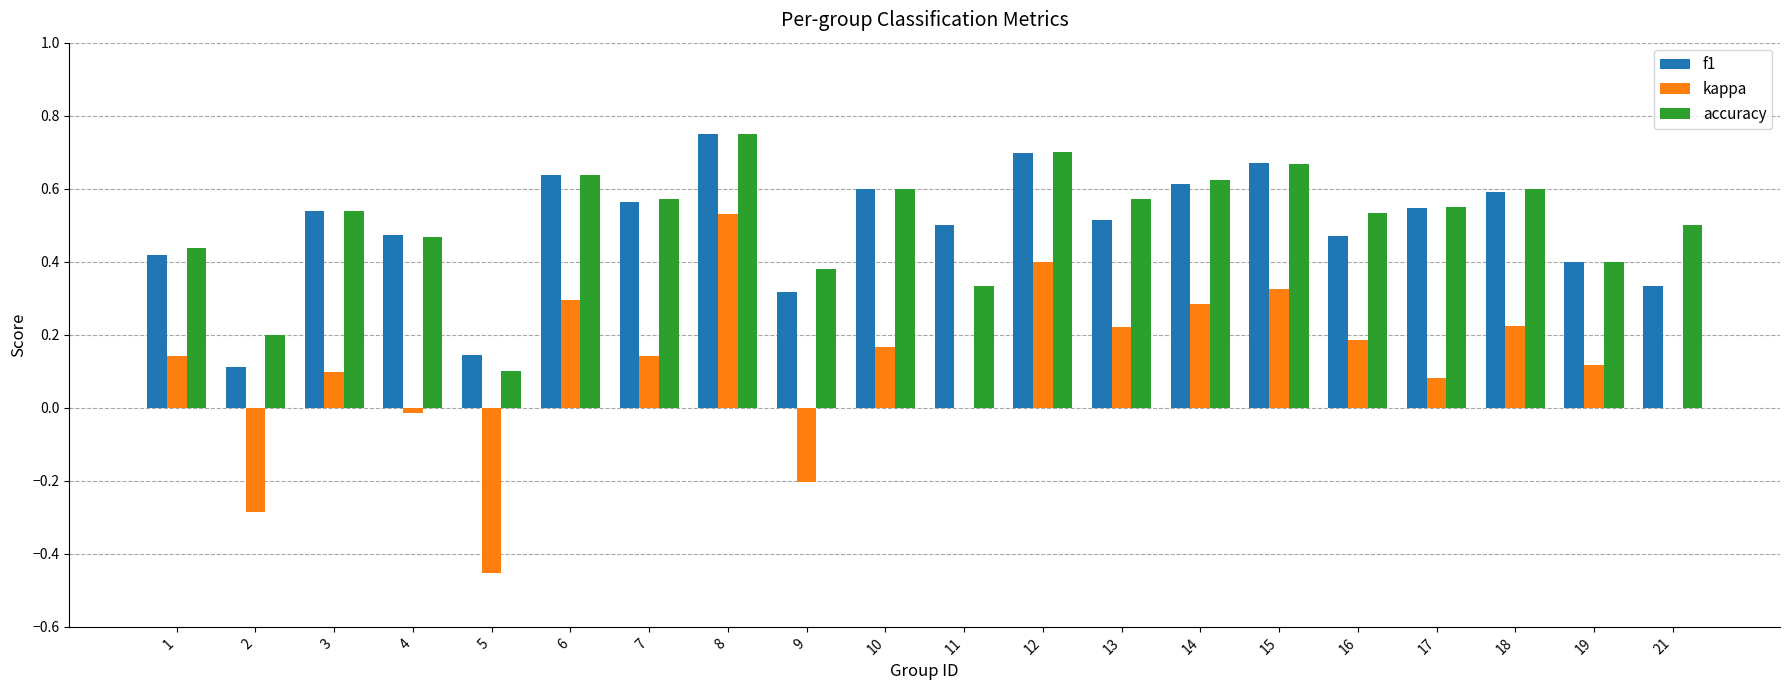

Between 6 and 12, which series saw the biggest shift?

kappa